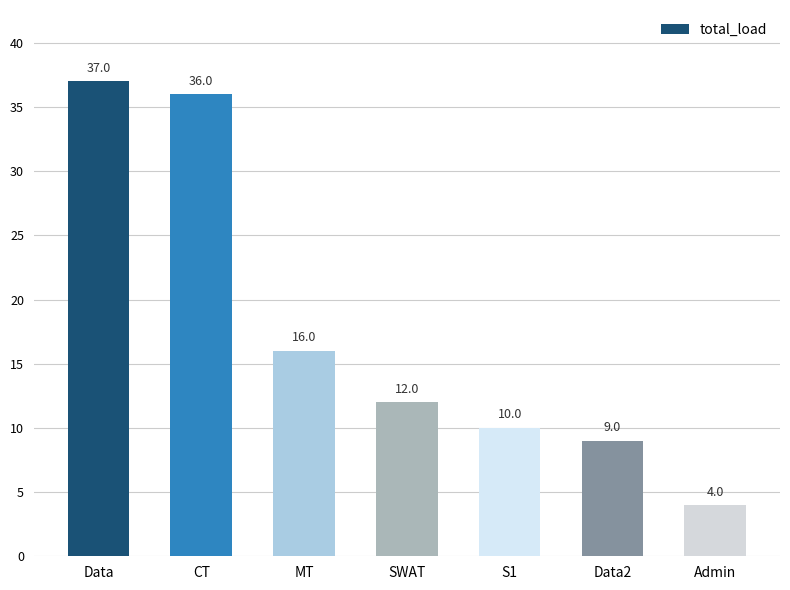

The chart shows a value of 7 at Admin. True or false?

False